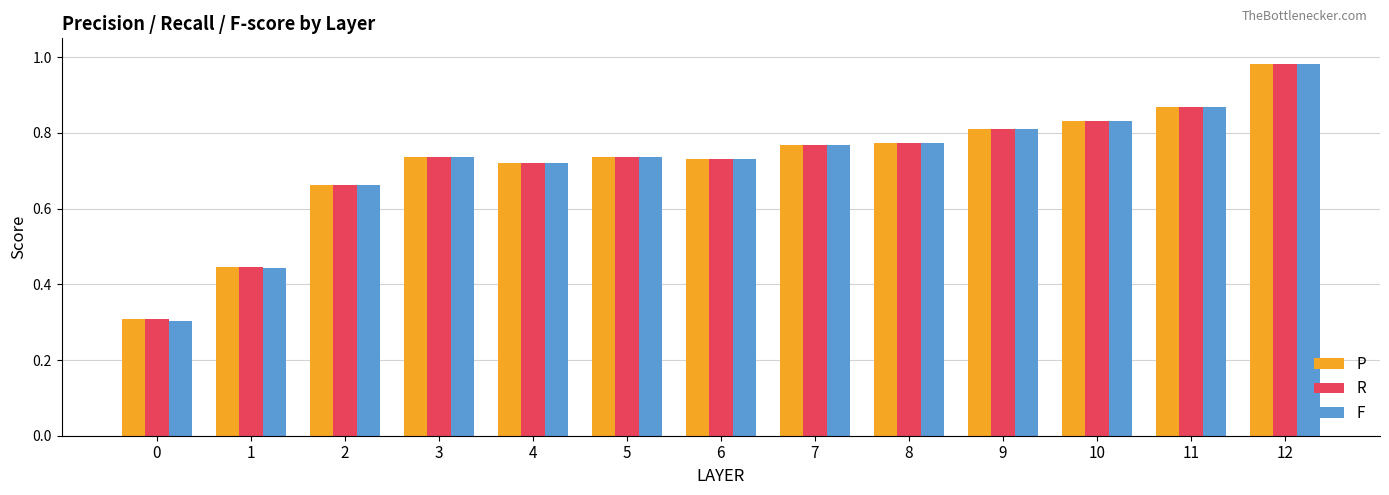

At how many categories does at least one series exceed 0?

13